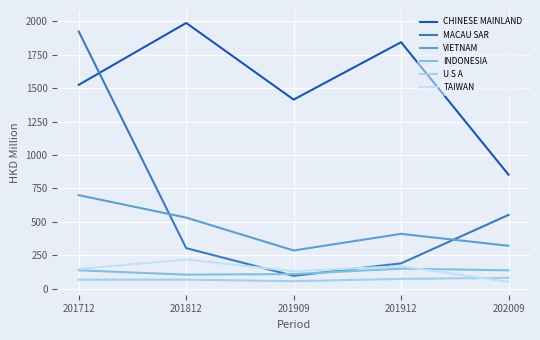

What are all the series names shown in the legend?

CHINESE MAINLAND, MACAU SAR, VIETNAM, INDONESIA, U S A, TAIWAN